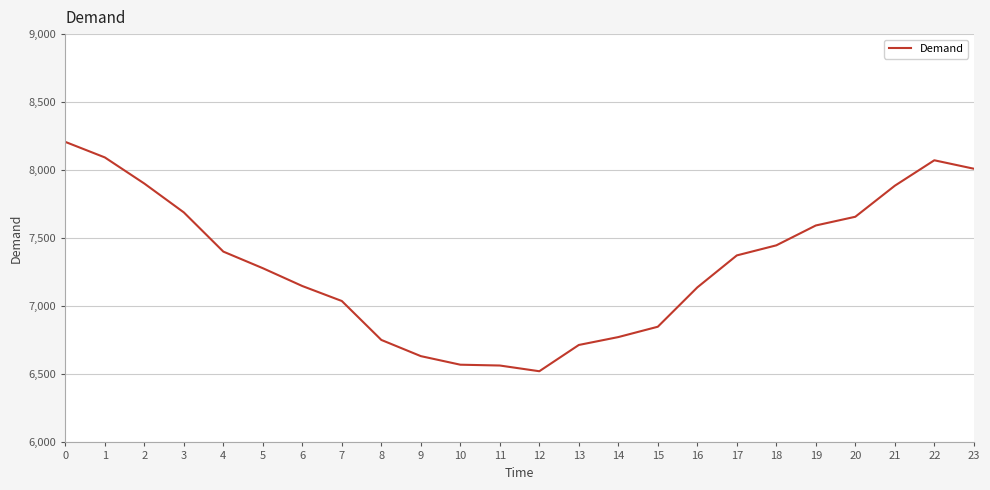

What is the sum of the values at 10 and 13?

13287